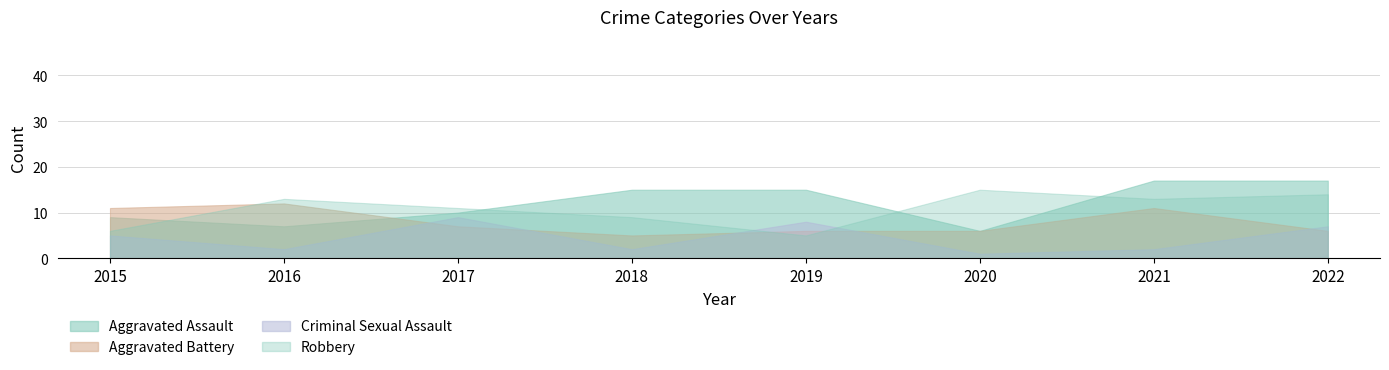

What is the greatest value displayed?

44